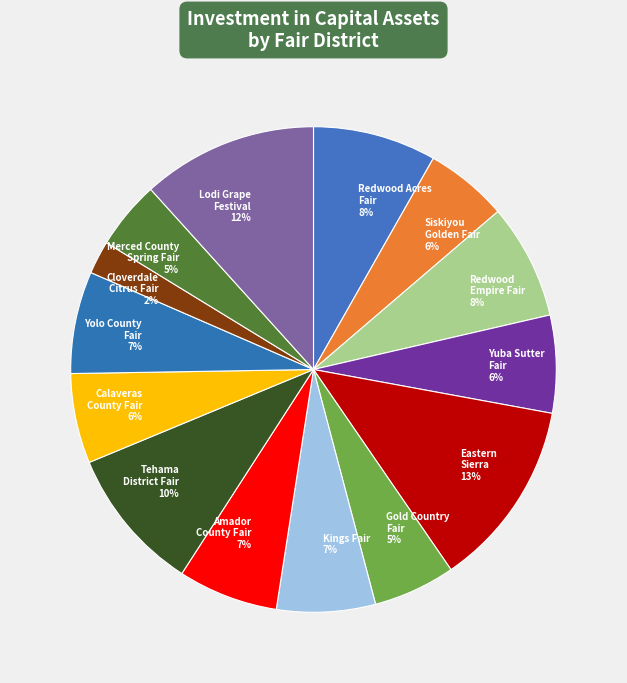

Is there any slice that represents more than half of the pie?

No